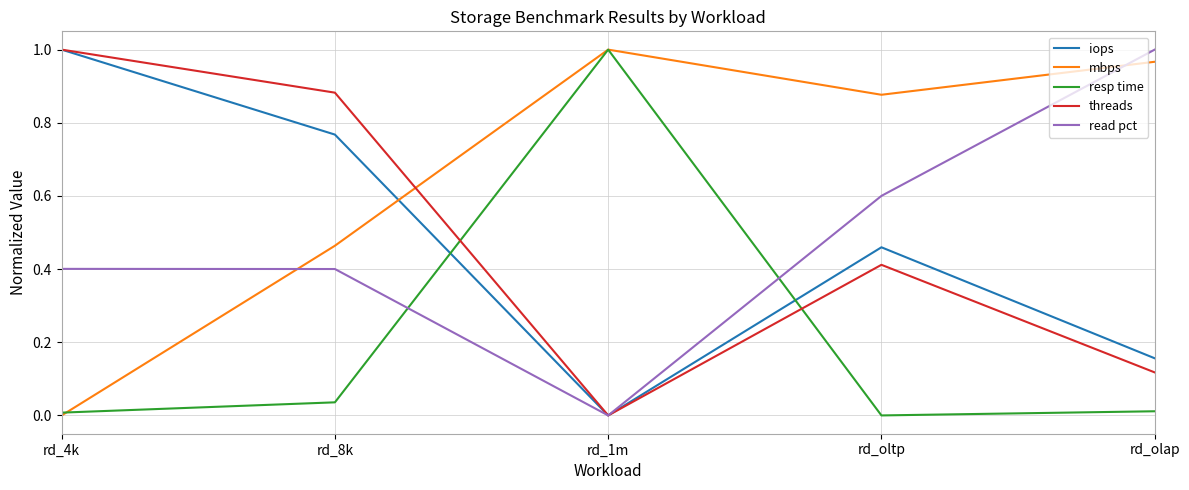

Where is the first local minimum for mbps?

rd_oltp